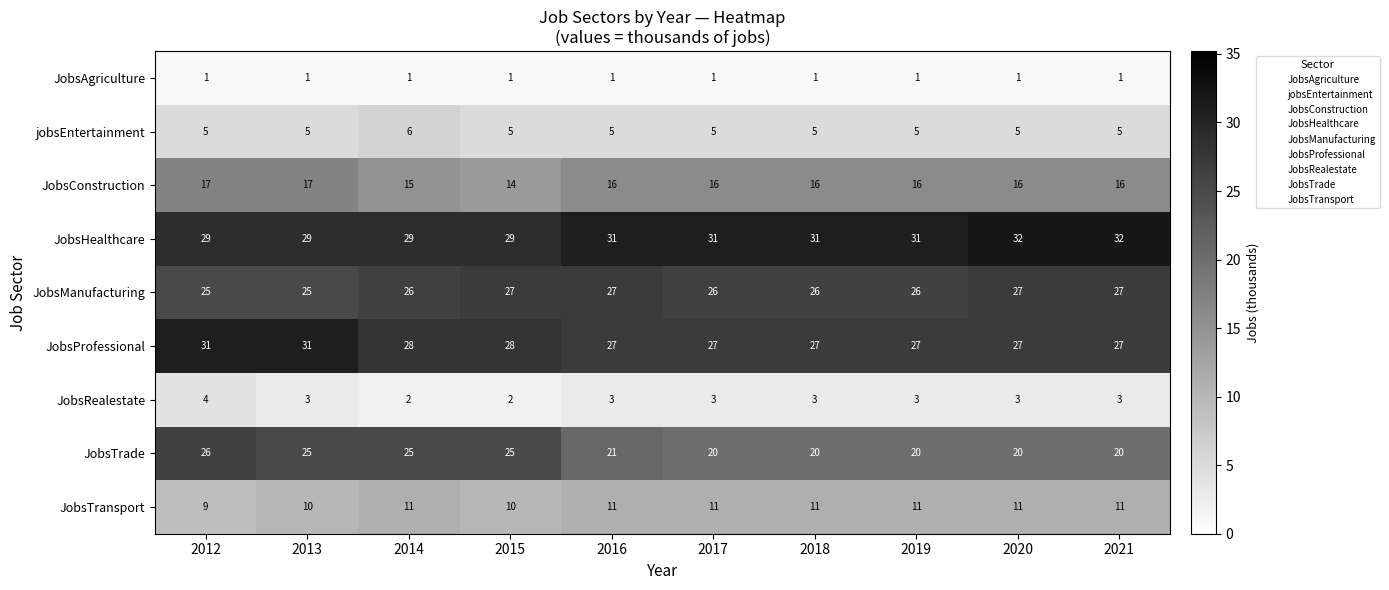

What is the difference between the highest and lowest values at 2016?

30